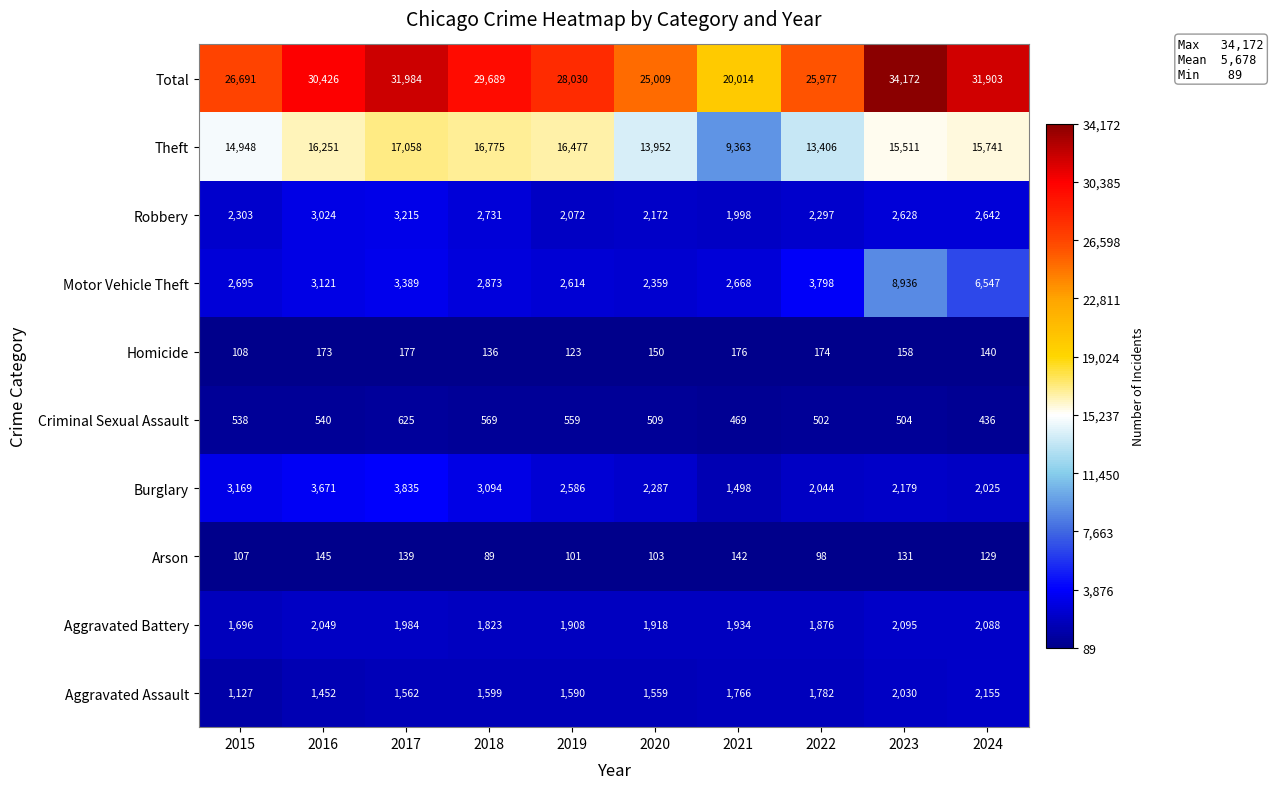

At which category is the sum across all series the highest?

2023